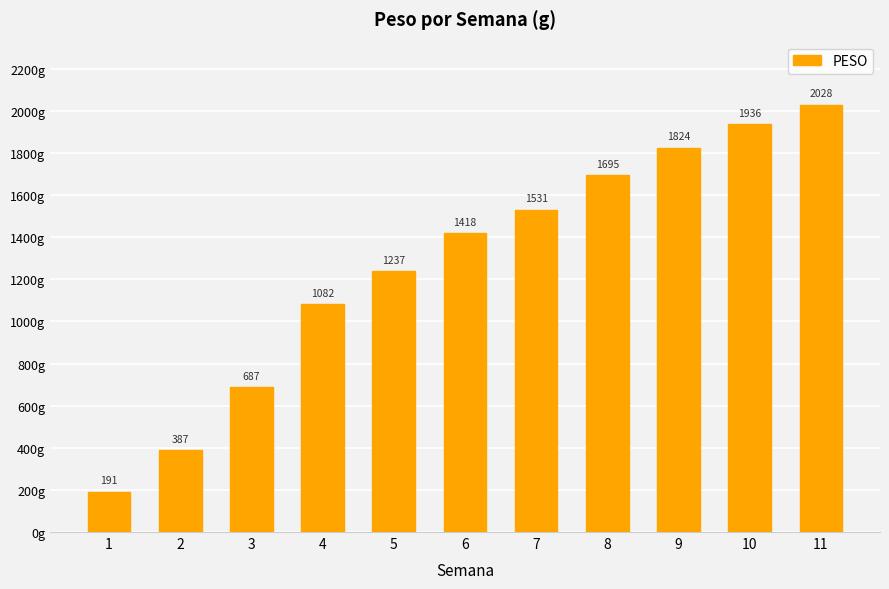

How many bars are there in total?

11